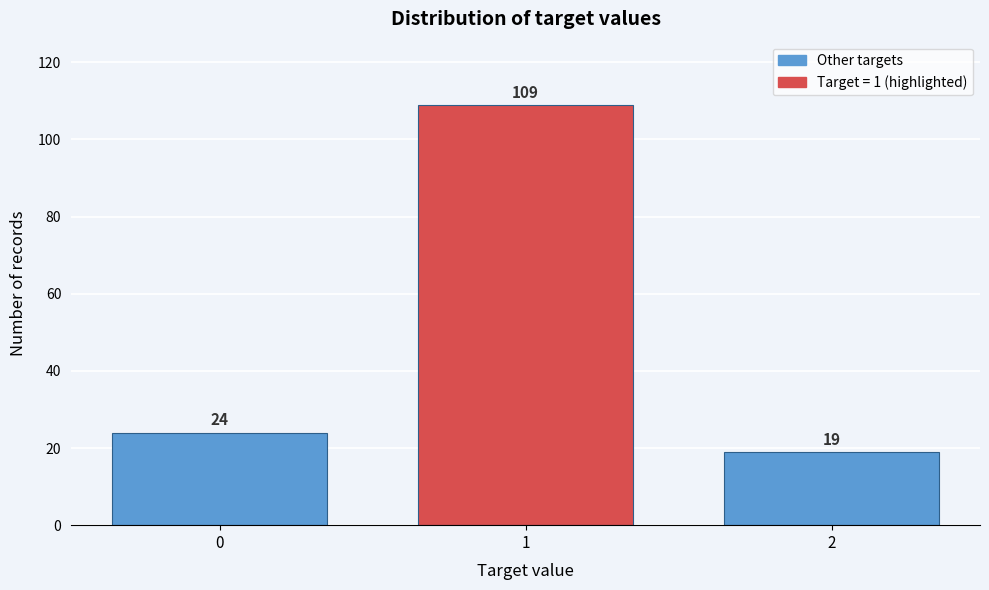

Reading left to right, extract all data points from this chart.

24	109	19